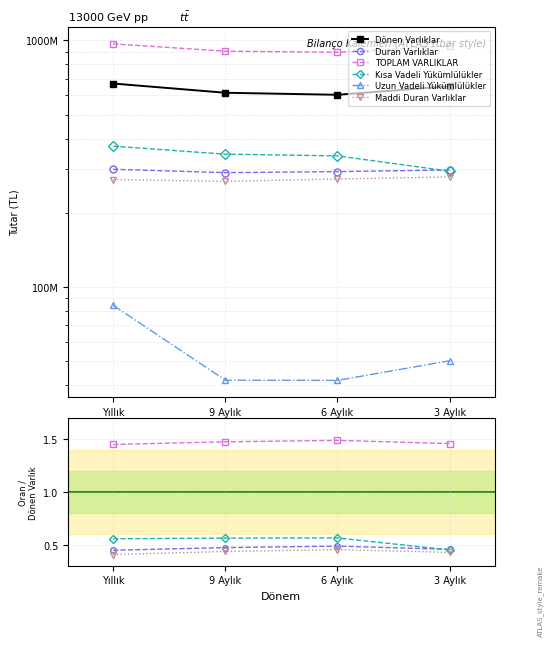

Is it true that TOPLAM VARLIKLAR equals 2.4 at 9 Aylık?

False